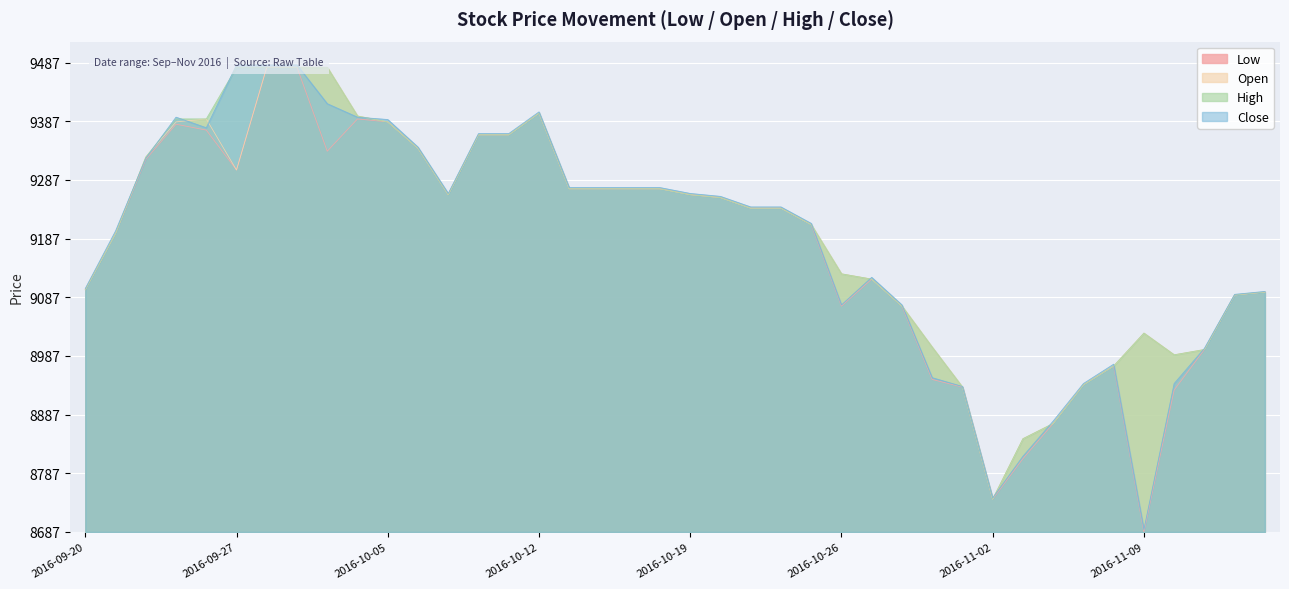

Which has a higher value, 2016-09-28 or 2016-10-21?

2016-09-28